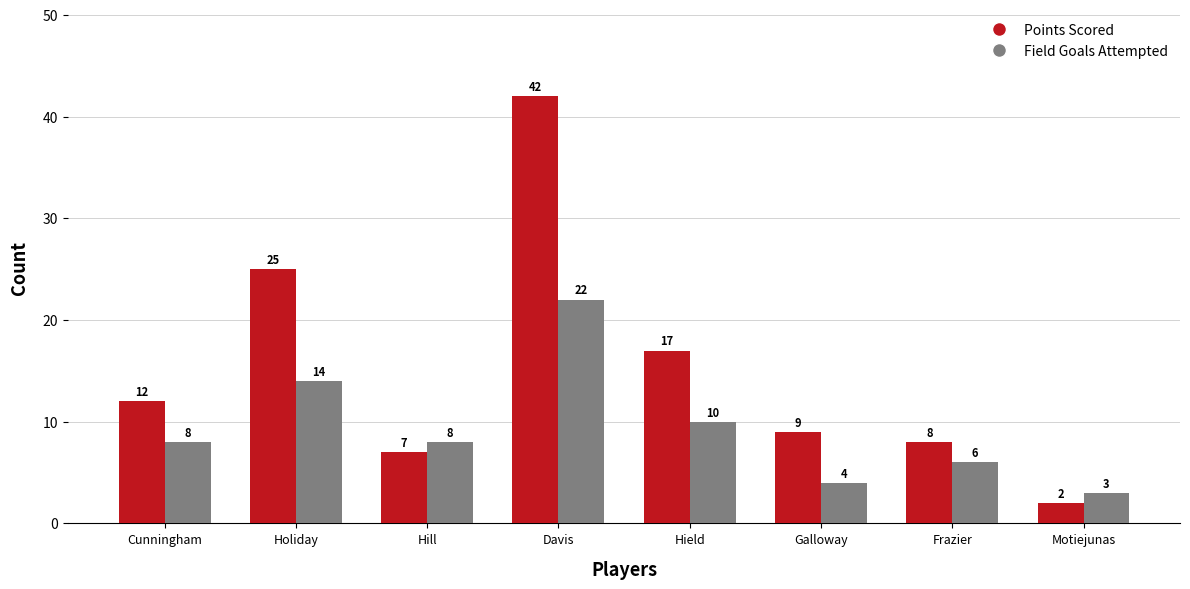

What is the spread (max minus min) of values at Davis?

20